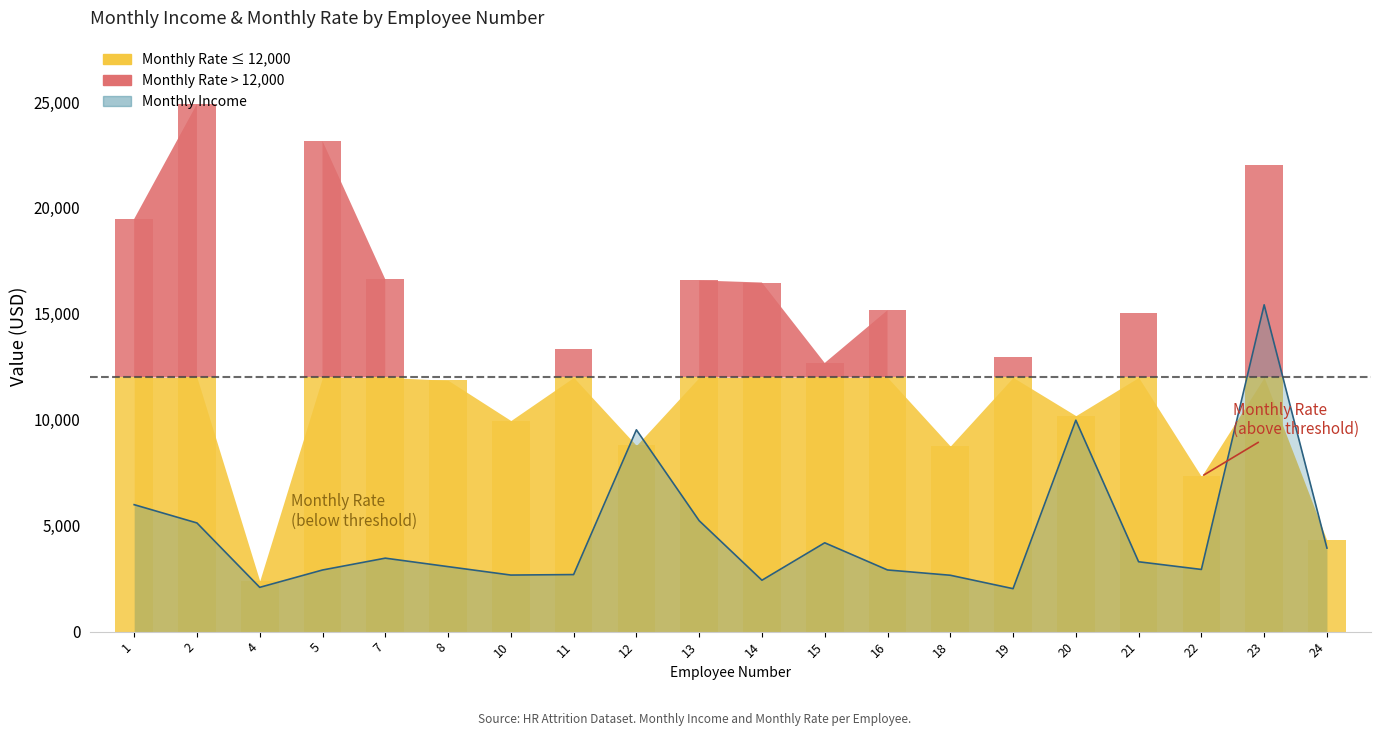

Where is the data nearest to the value 8727?

12